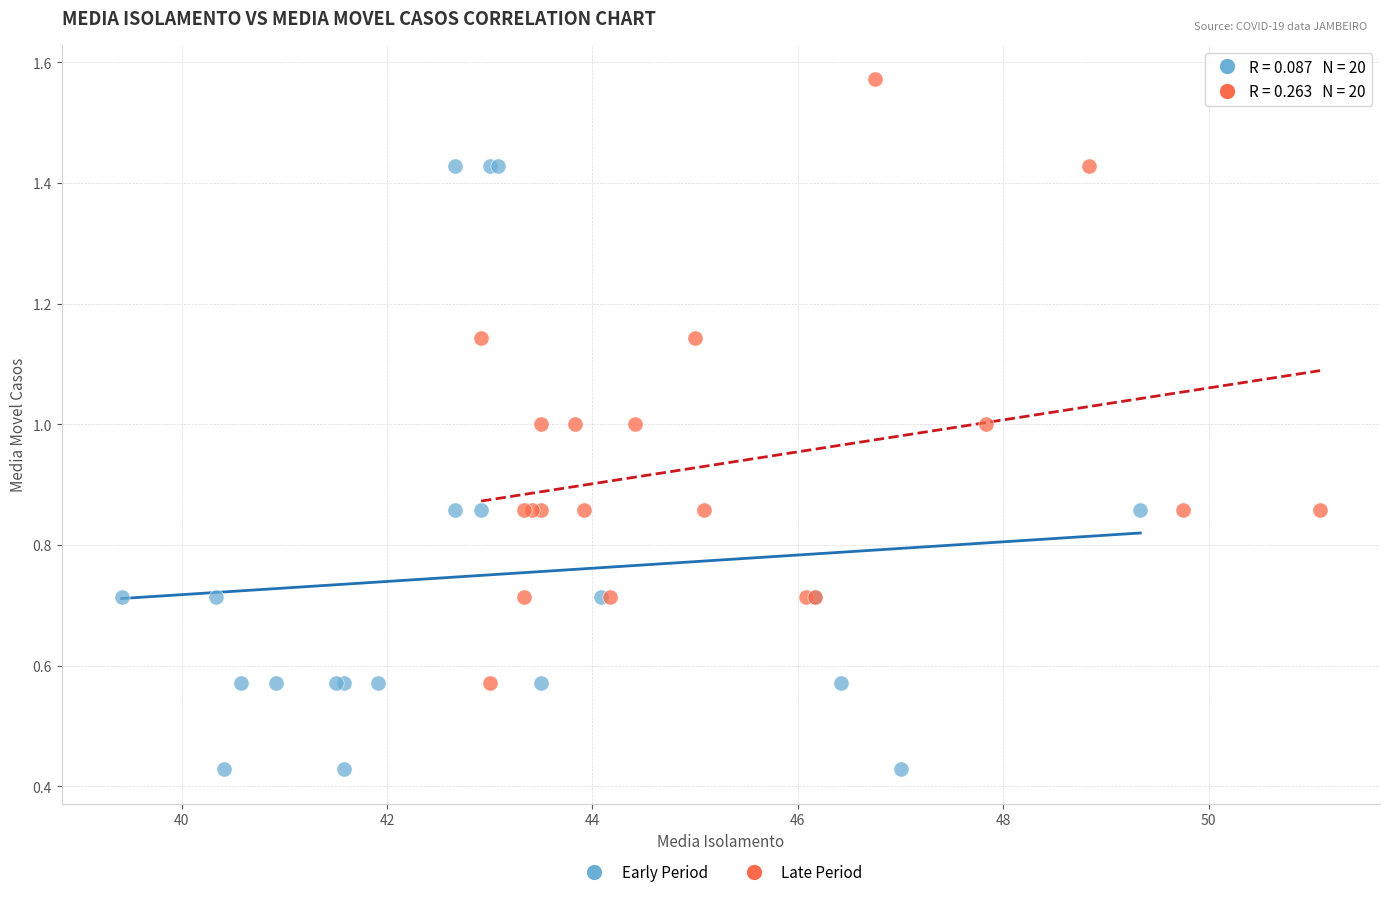

What are all the series names shown in the legend?

Early Period, Late Period